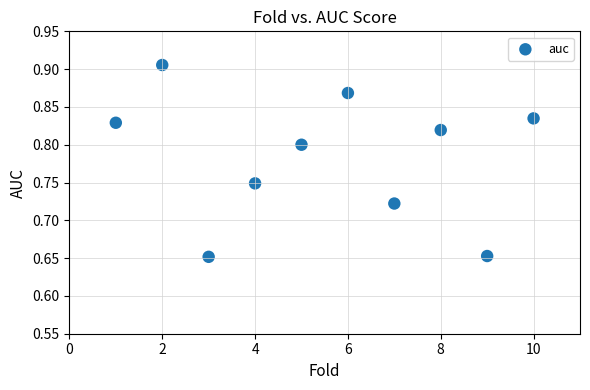

What is the range of Y values (max minus min)?

0.3